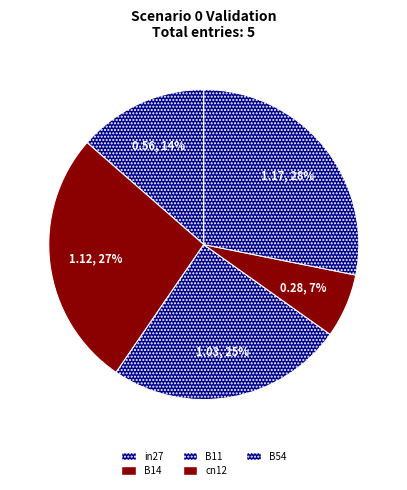

True or false: B11 accounts for 25% of the total.

True